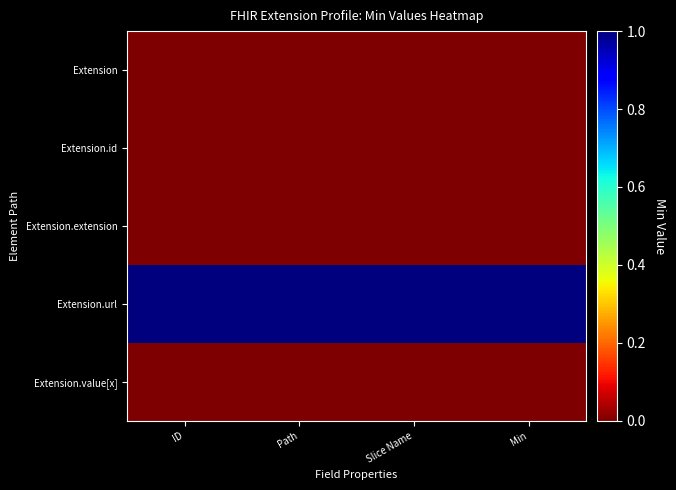

Reading left to right, transcribe all the data shown in this chart.

Extension: ID=0	Path=0	Slice Name=0	Min=0
Extension.id: ID=0	Path=0	Slice Name=0	Min=0
Extension.extension: ID=0	Path=0	Slice Name=0	Min=0
Extension.url: ID=1	Path=1	Slice Name=1	Min=1
Extension.value[x]: ID=0	Path=0	Slice Name=0	Min=0